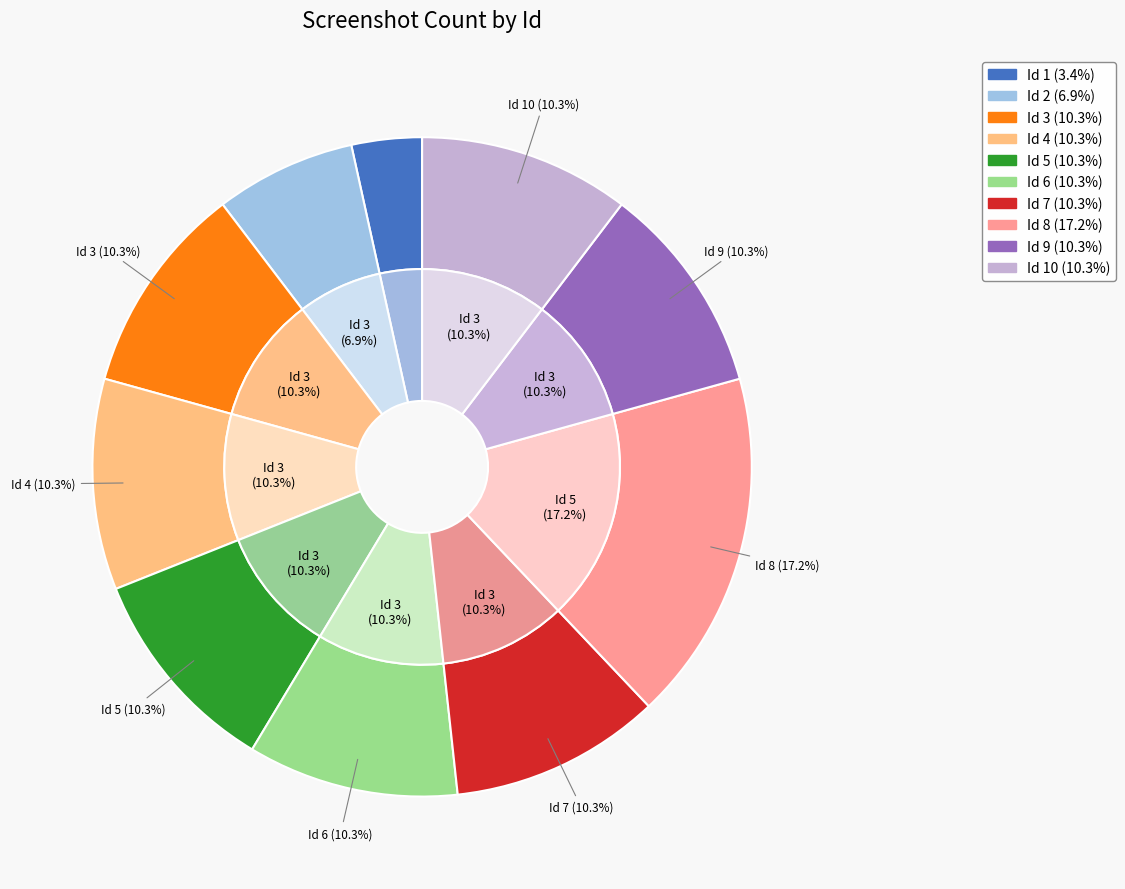

How many segments does this pie chart have?

10